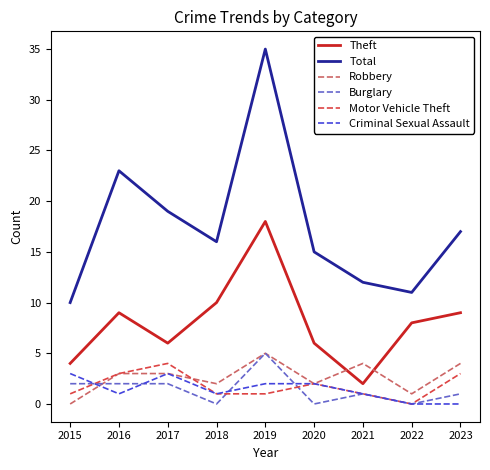

Which series has the widest spread of values?

Total